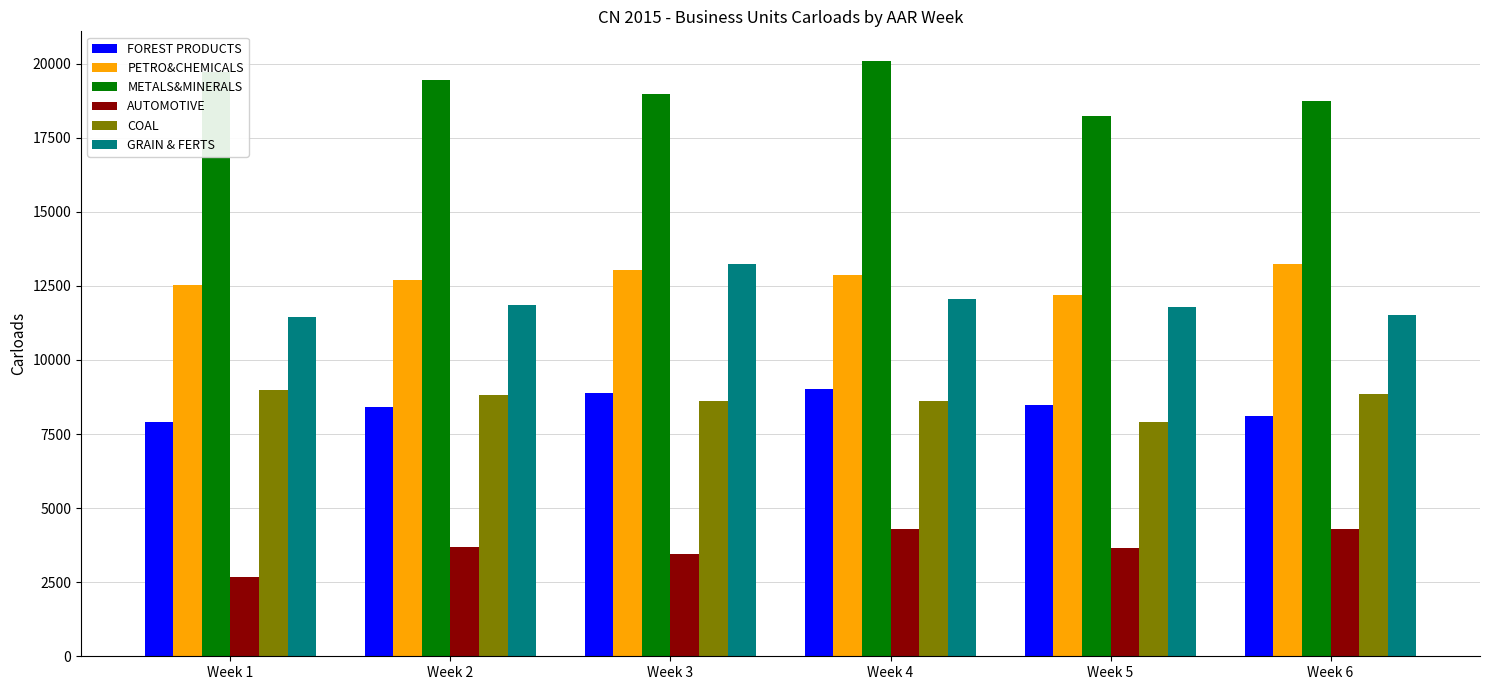

What is the sum of all METALS&MINERALS values?

115201